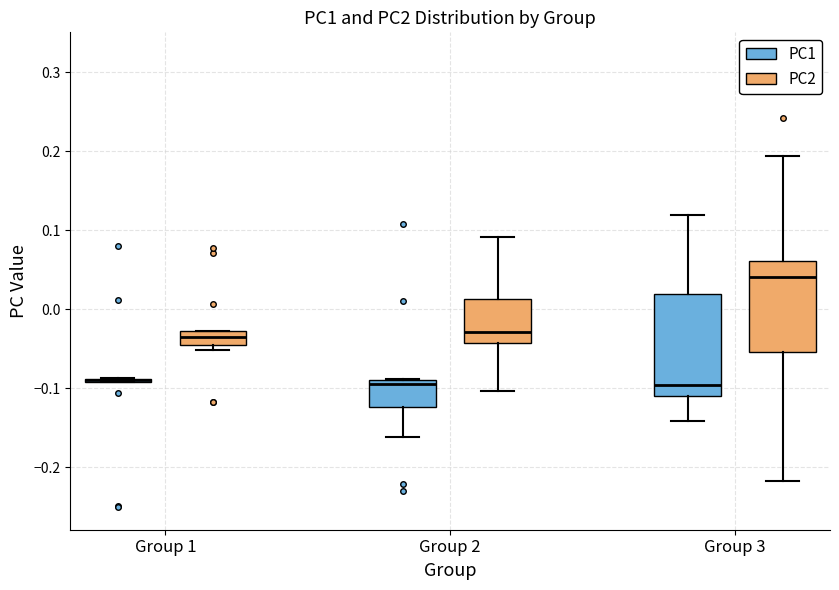

Reading left to right, transcribe this box plot: for each box, give where its median line is, the range the box spans, and where its two whiskers end, as read against the y-axis. The values are not printed on the chart, so give them approximately, as read against the axis.

Group 1 (PC1): box collapsed to a line at -0.09, whiskers -0.09 to -0.09
Group 1 (PC2): median -0.04 (inside the box), box -0.04 to -0.03, whiskers -0.05 to -0.03
Group 2 (PC1): median -0.09 (just below the box's upper edge), box -0.12 to -0.09, whiskers -0.16 to -0.09
Group 2 (PC2): median -0.03, box -0.04 to 0.01, whiskers -0.10 to 0.09
Group 3 (PC1): median -0.10, box -0.11 to 0.02, whiskers -0.14 to 0.12
Group 3 (PC2): median 0.04, box -0.05 to 0.06, whiskers -0.22 to 0.19